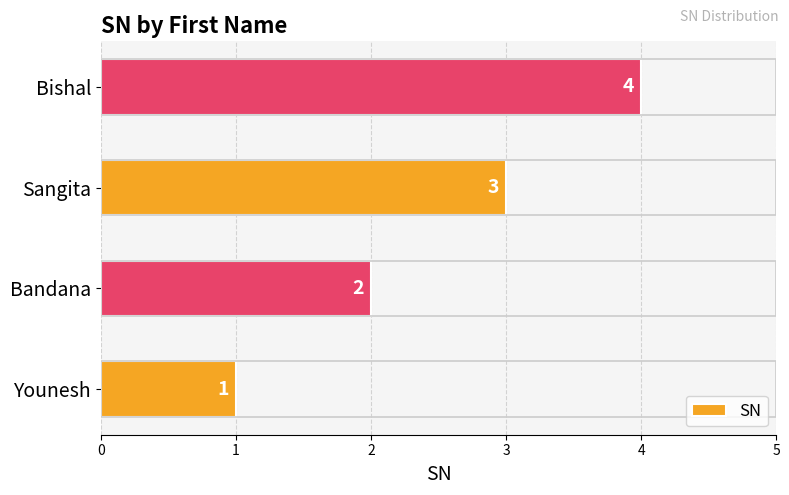

What is the ratio of the value at Bandana to the value at Sangita?

0.7